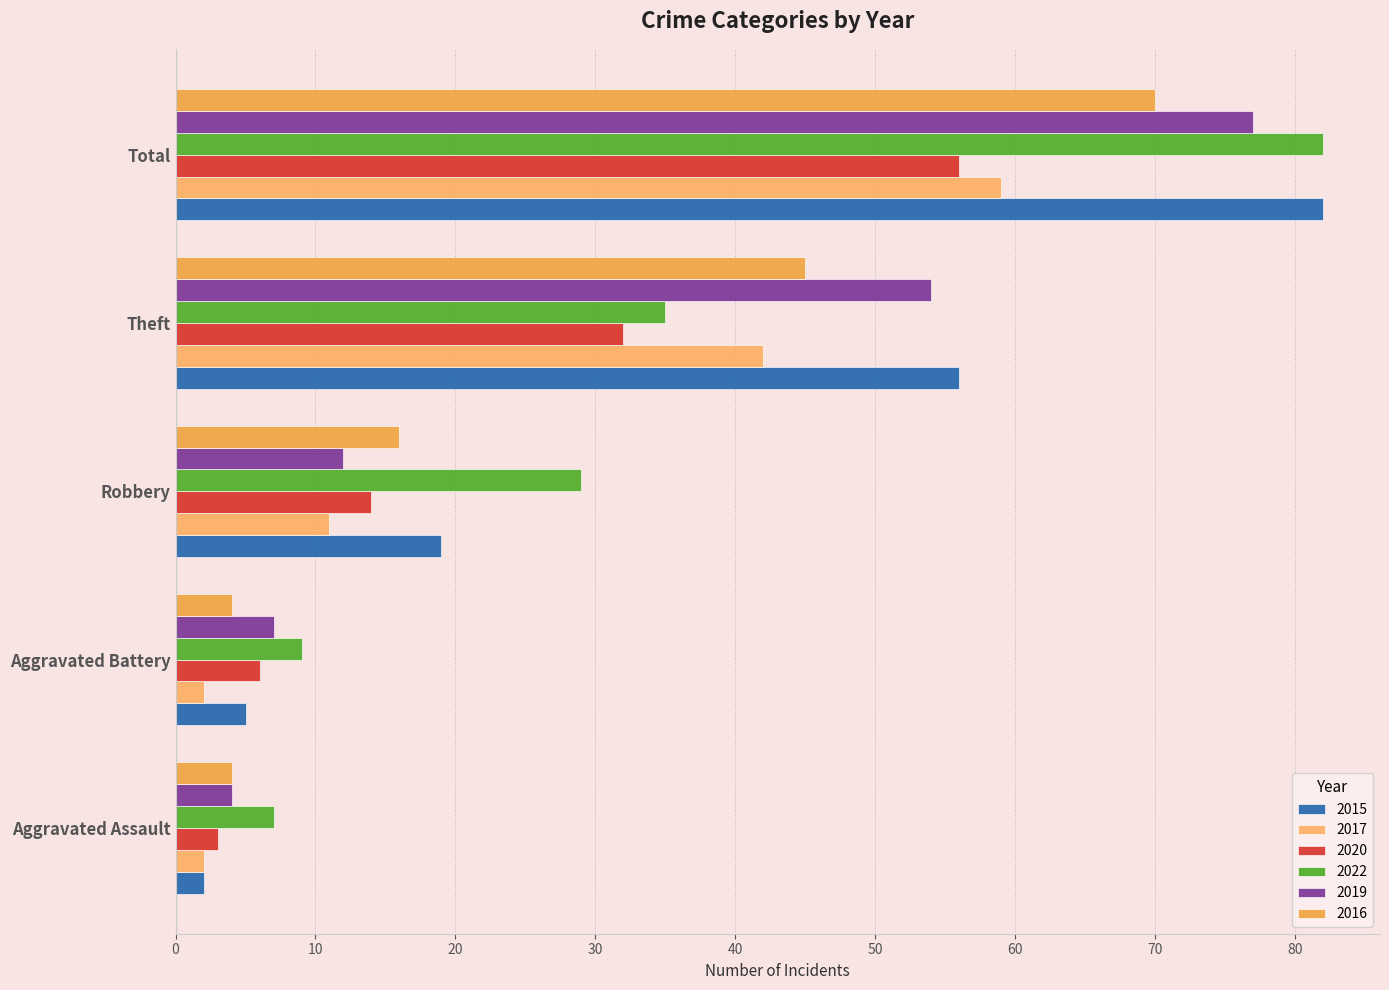

How many distinct data groups are displayed?

6